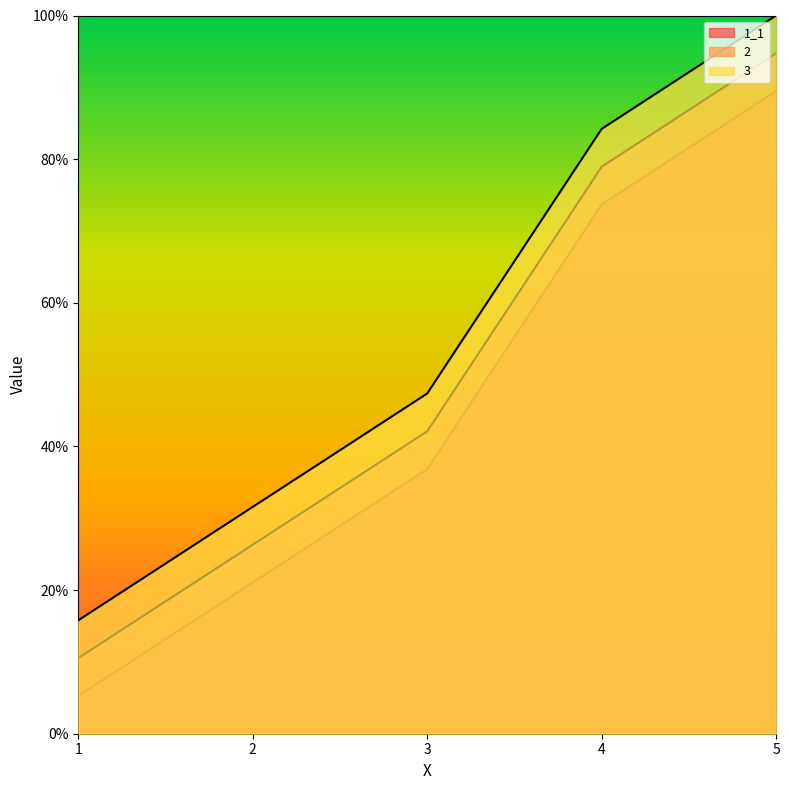

What is the smallest value displayed?

0.1